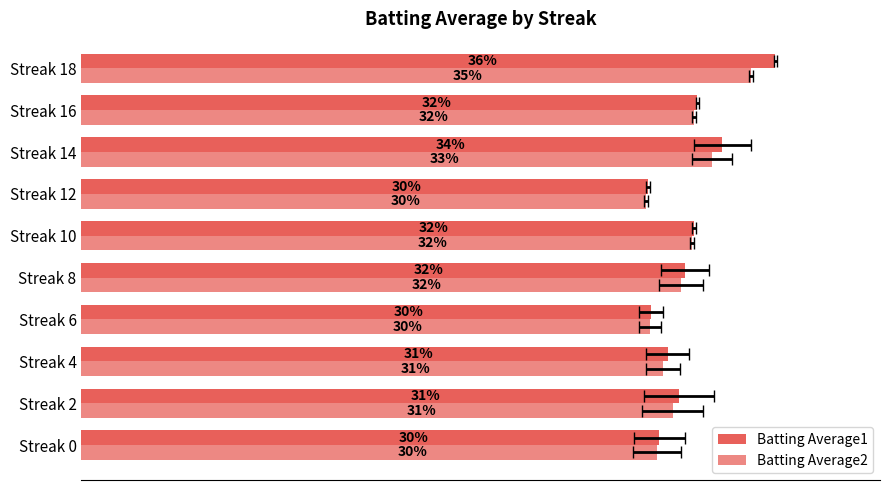

What is the approximate value of Batting Average1 at Streak 0?

0.3